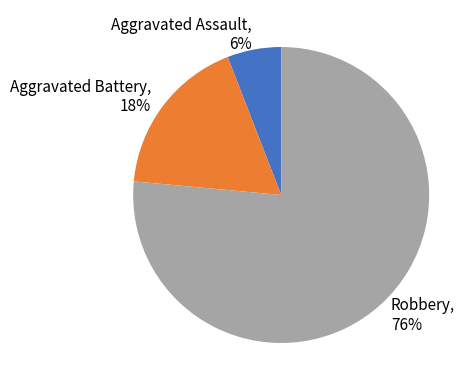

Which slice represents more than half of the pie?

Robbery